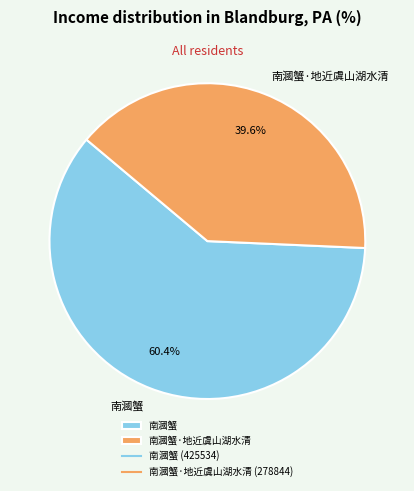

Does 南漍蟹·地近虞山湖水清 represent more than half of the total?

No